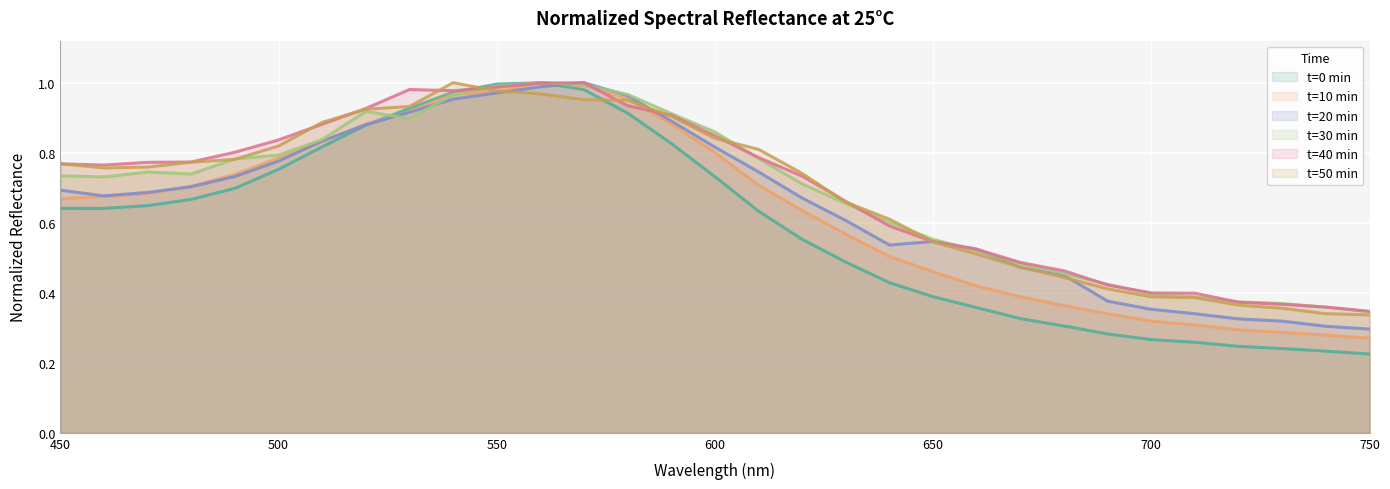

What is the total value across all series at 600?

4.9